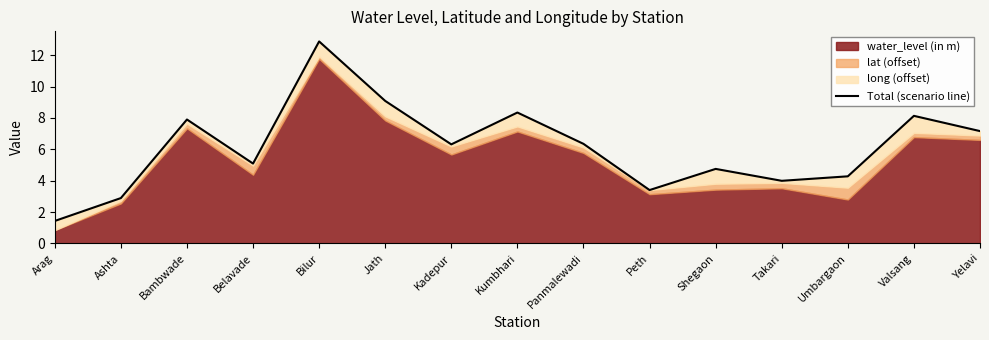

What is the greatest value displayed?

12.9